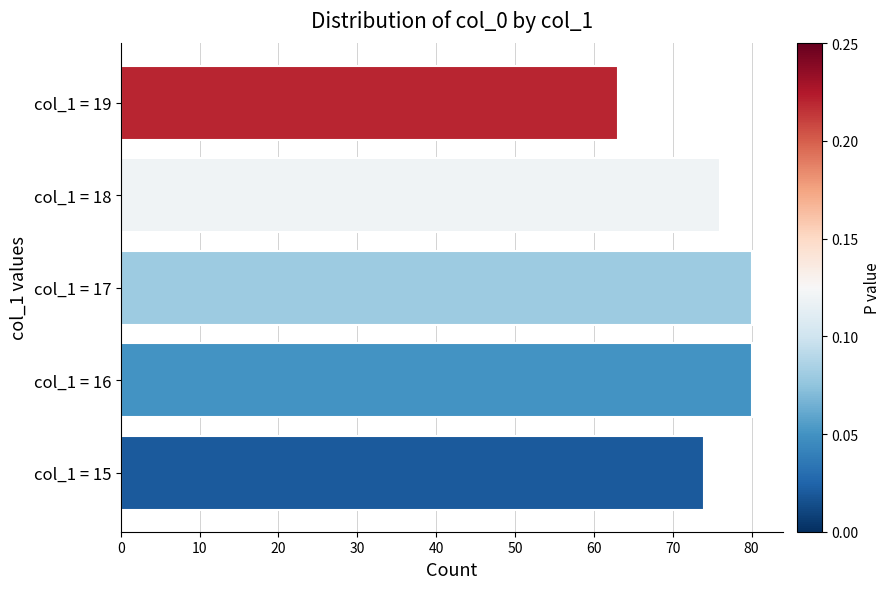

Are the bars horizontal?

Yes